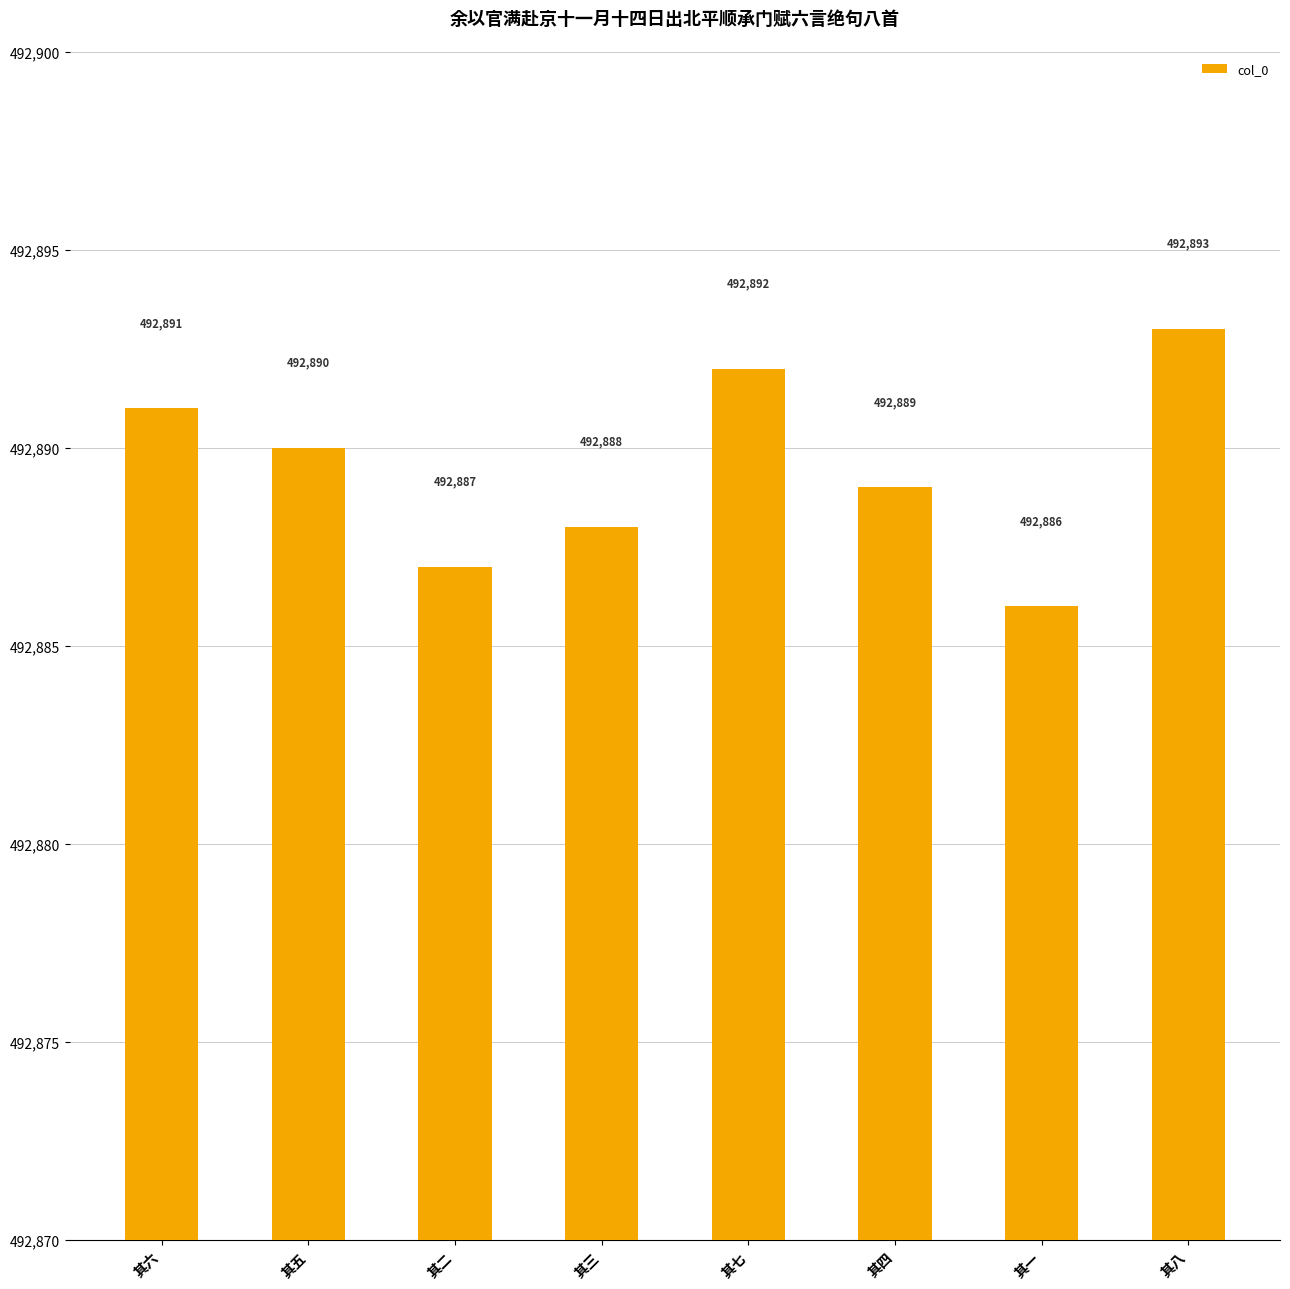

Which category has the highest value across all series?

其八